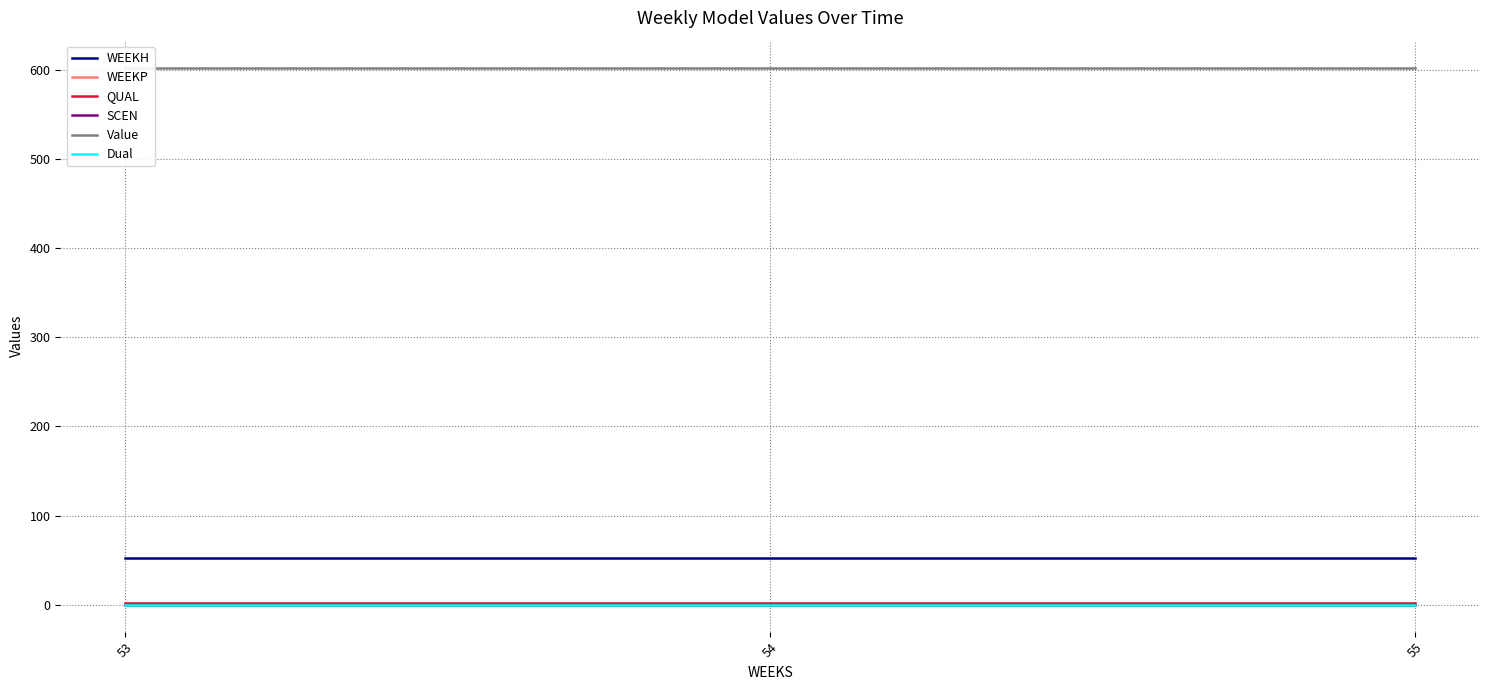

List the labels in order of WEEKH value, largest first.

53, 54, 55